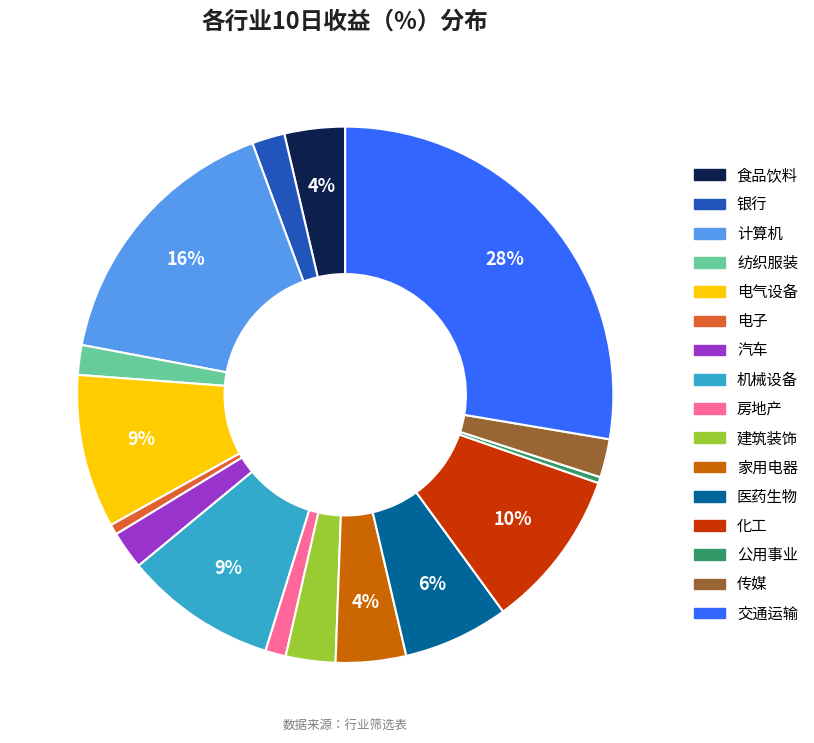

To the nearest percent, what is the difference between the 食品饮料 and 纺织服装 slice percentages?

2%